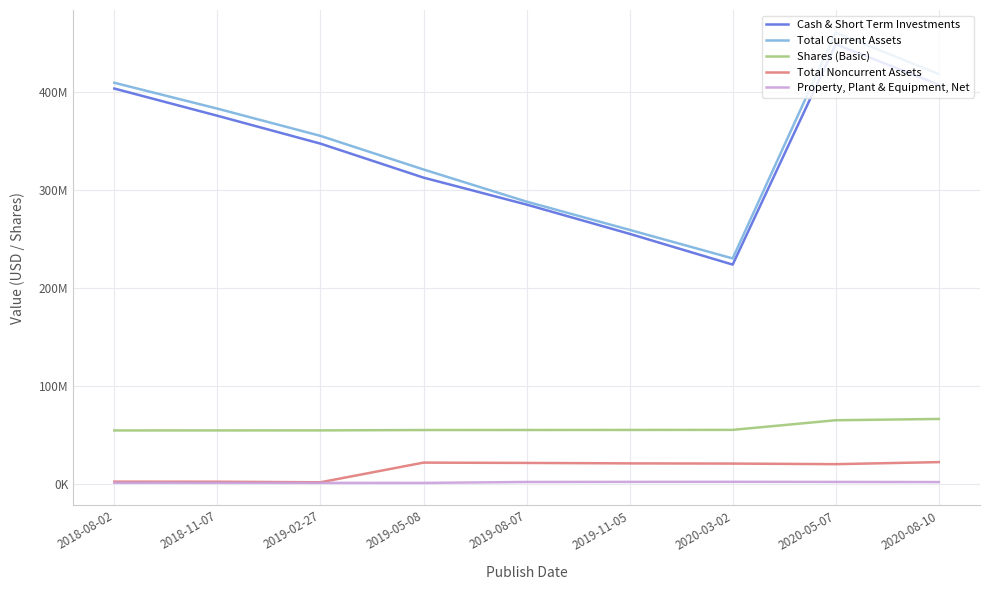

Is this an area chart (filled region under the line)?

No